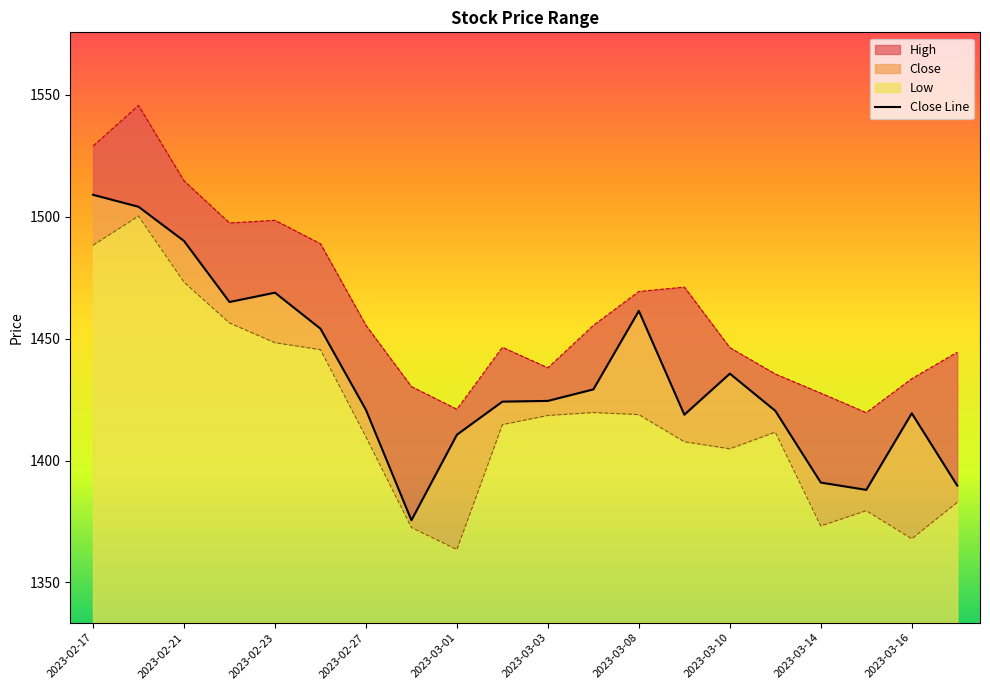

Is the value of Close at 2023-02-28 greater than the value of Low at 2023-03-06?

No